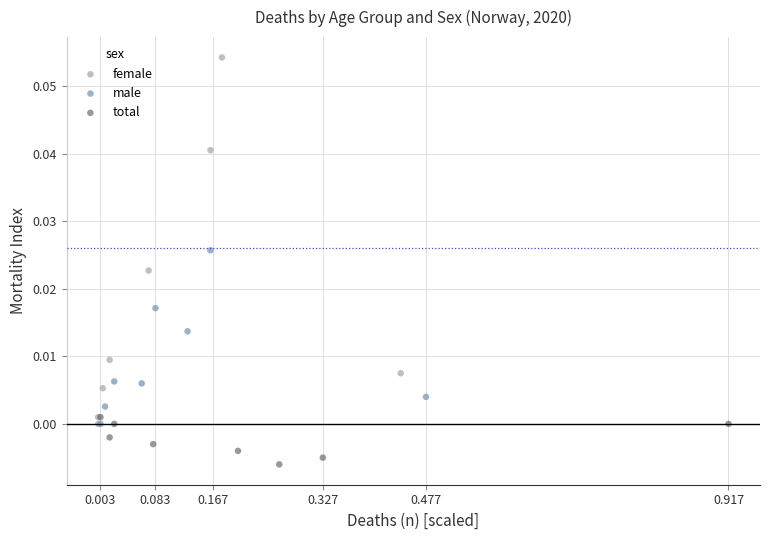

What are all the series names shown in the legend?

female, male, total